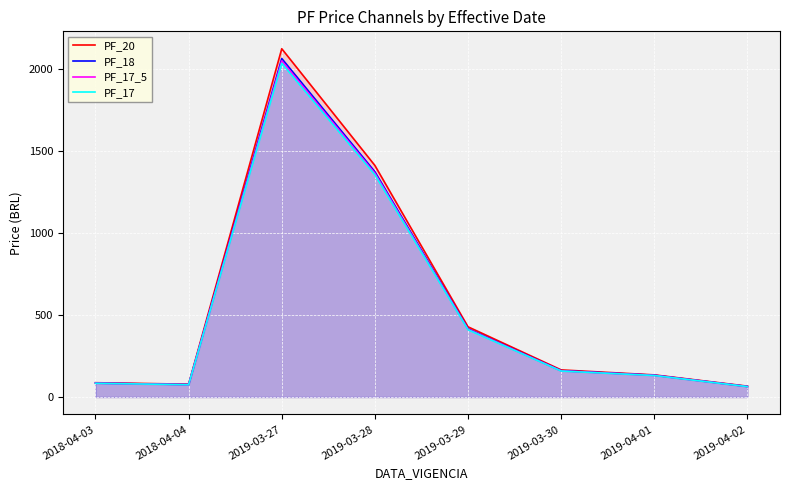

True or false: PF_17_5 and PF_20 cross at least once.

False